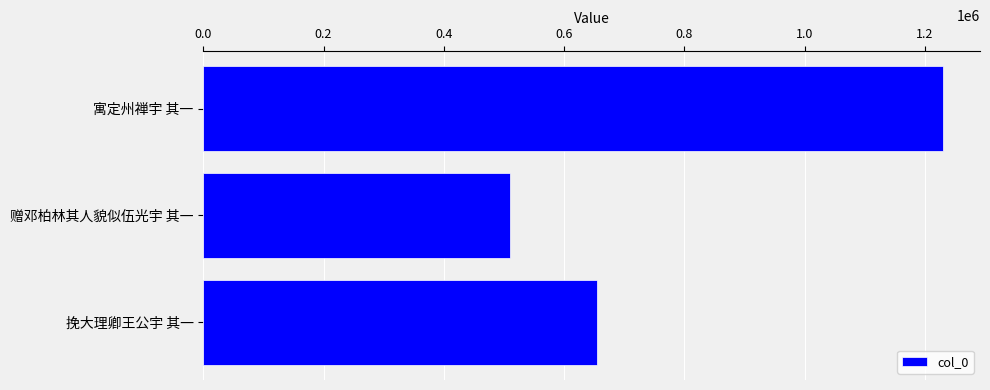

How many distinct data groups are displayed?

1